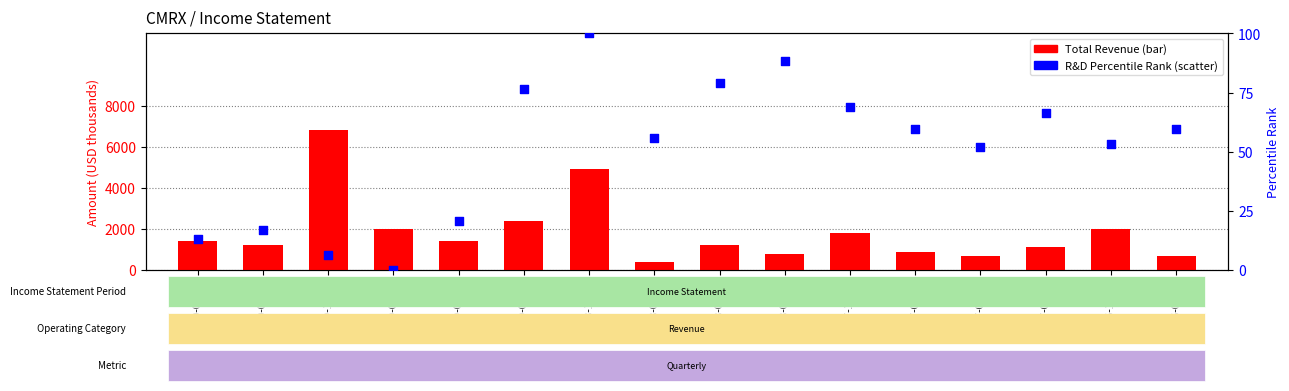

At which category is the sum across all series the highest?

2019-12-31